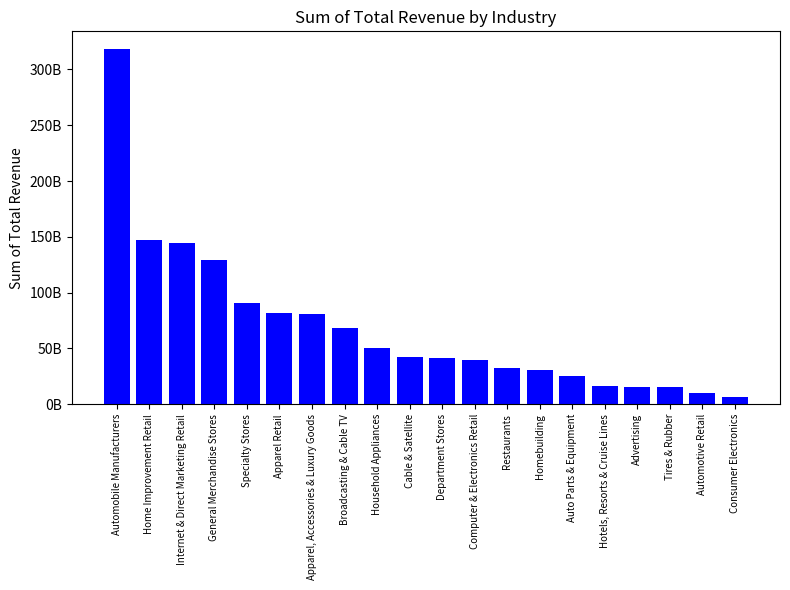

At which category does the chart reach its peak across all series?

Automobile Manufacturers